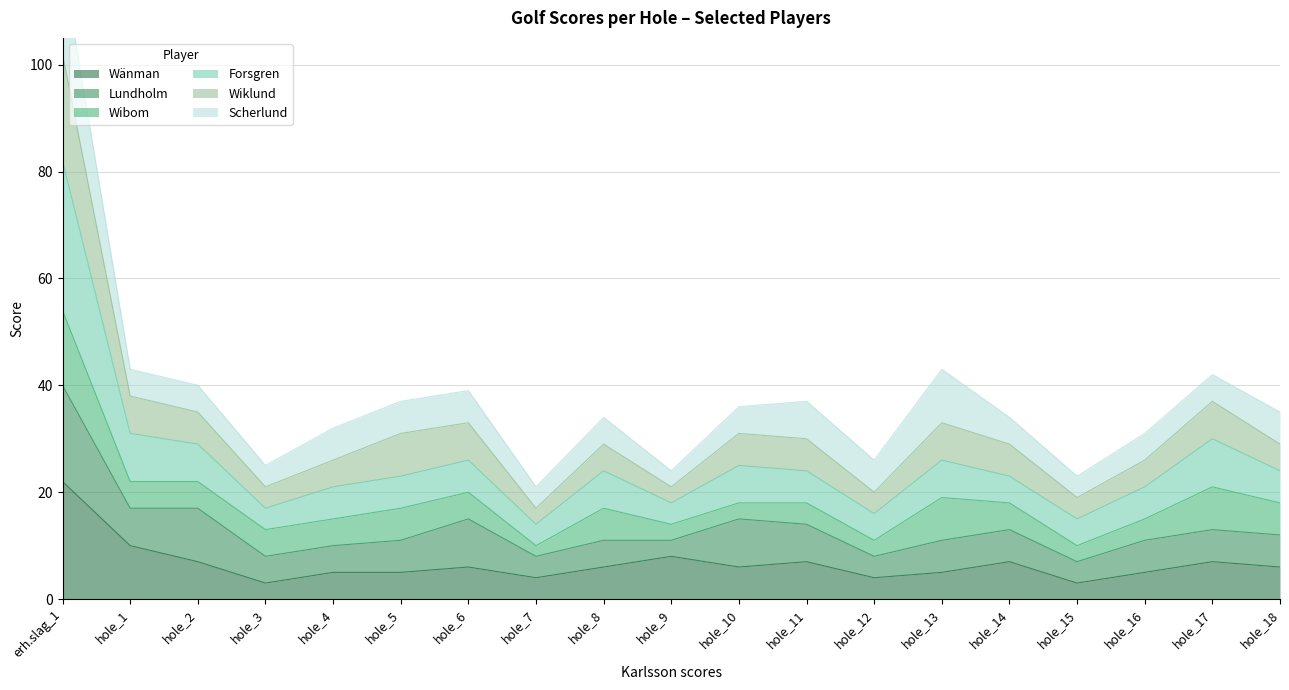

Is it true that Wänman equals 7 at hole_17?

True